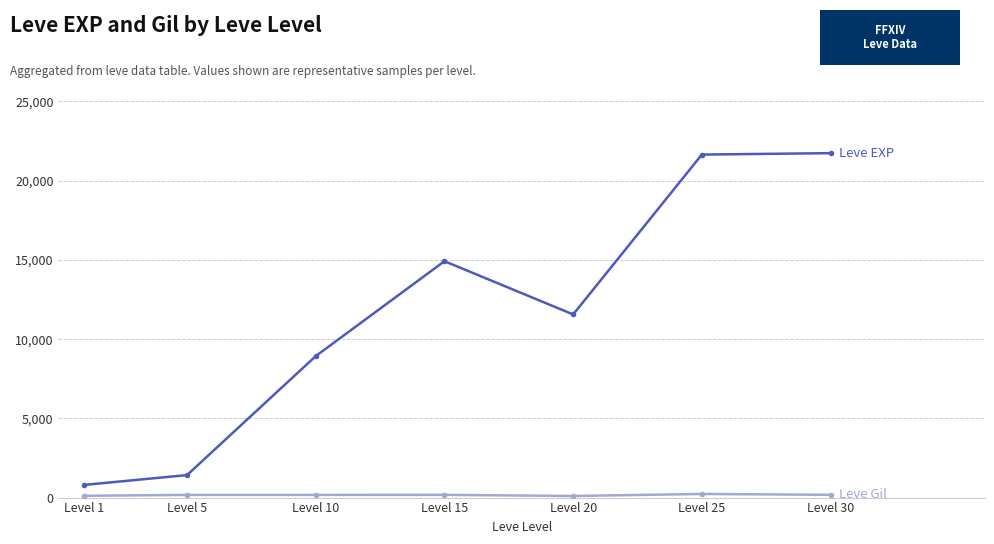

What is the greatest value displayed?

21740